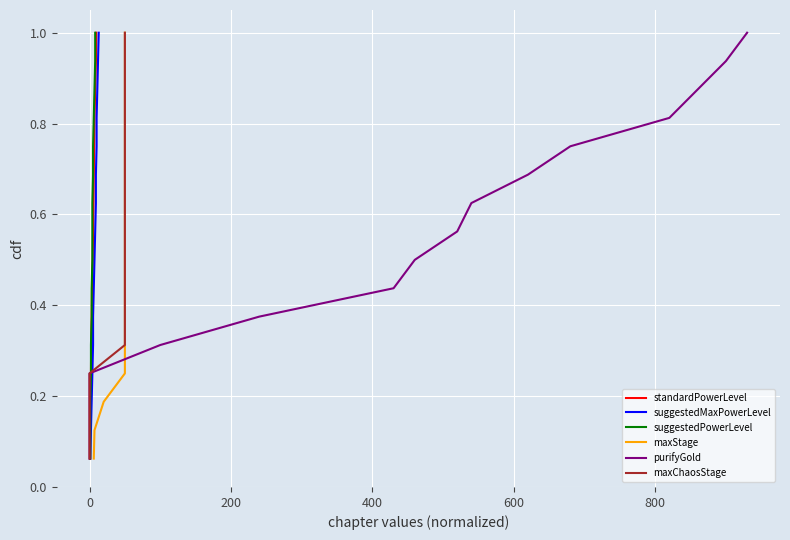

True or false: purifyGold and suggestedMaxPowerLevel cross at least once.

False